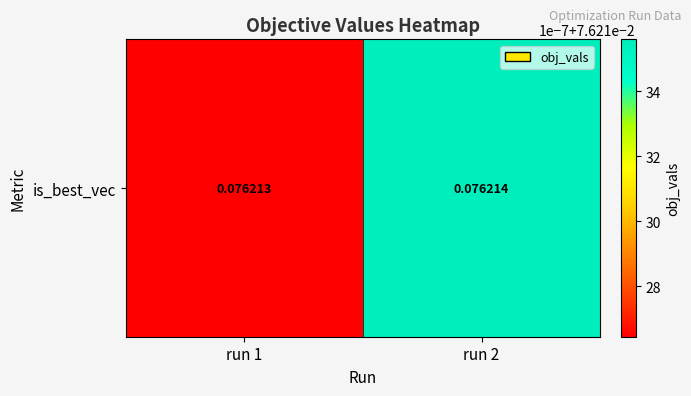

Reading left to right, what are all the values shown in this chart?

0.1	0.1